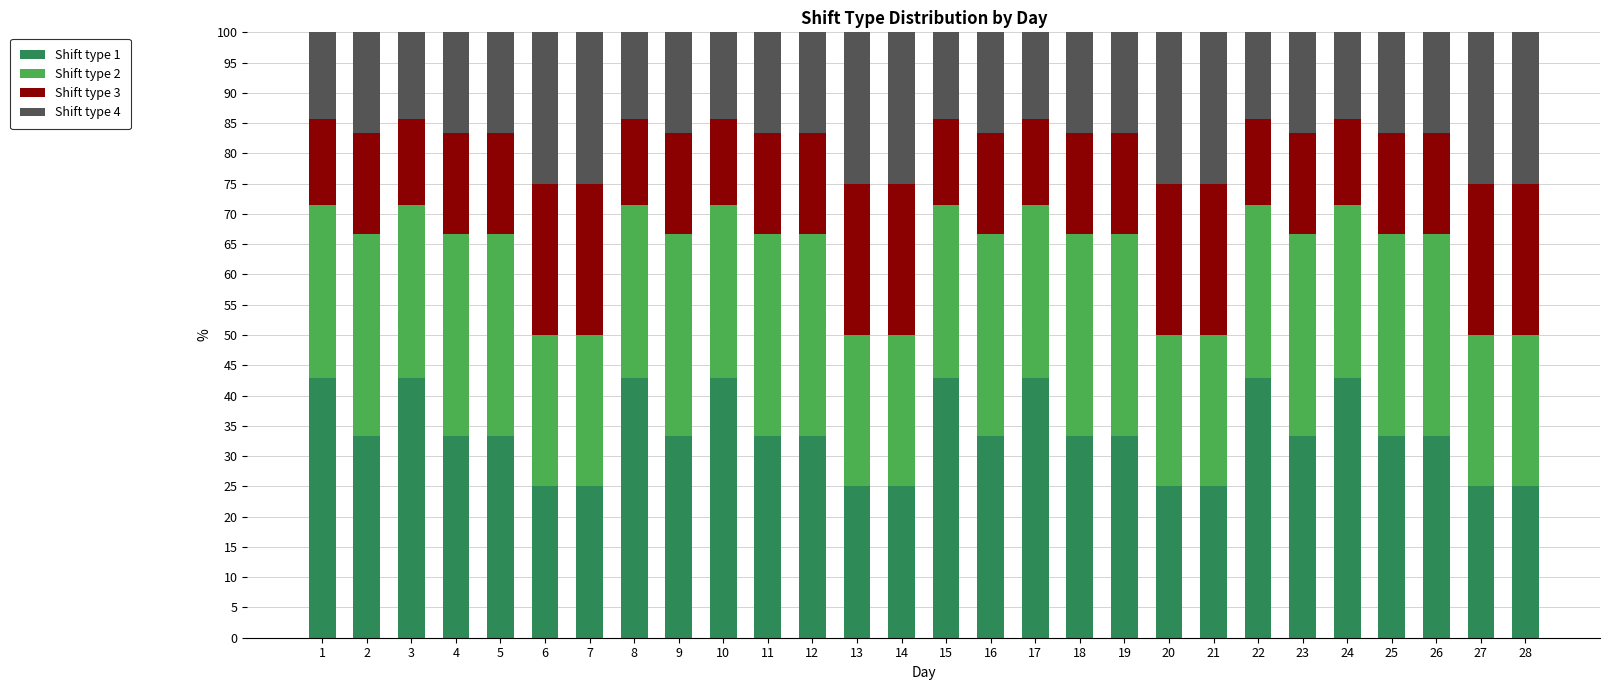

The Shift type 1 series shows 66.4 at 10. True or false?

False